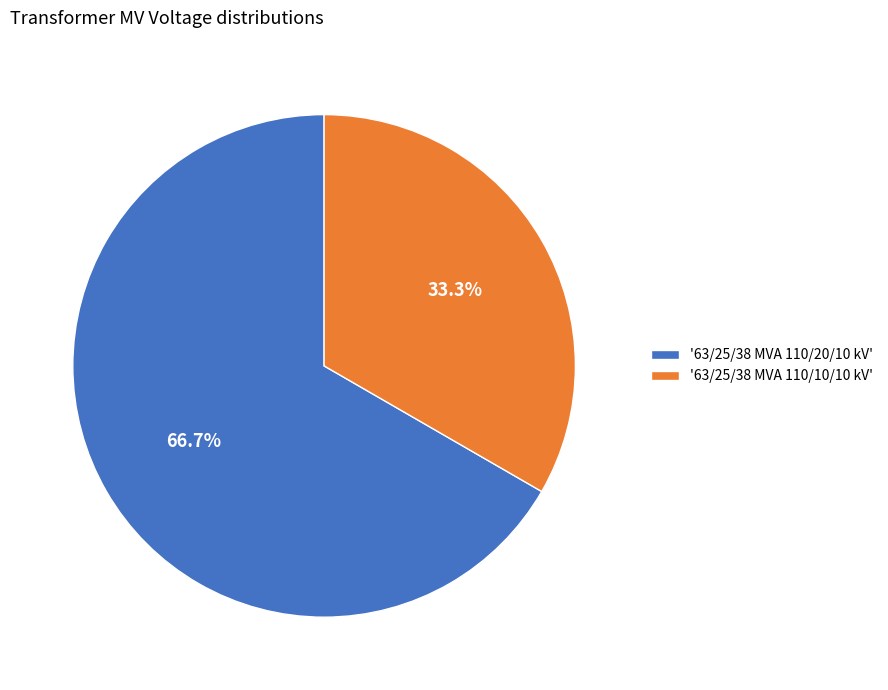

Which has a higher value, '63/25/38 MVA 110/10/10 kV' or '63/25/38 MVA 110/20/10 kV'?

'63/25/38 MVA 110/20/10 kV'